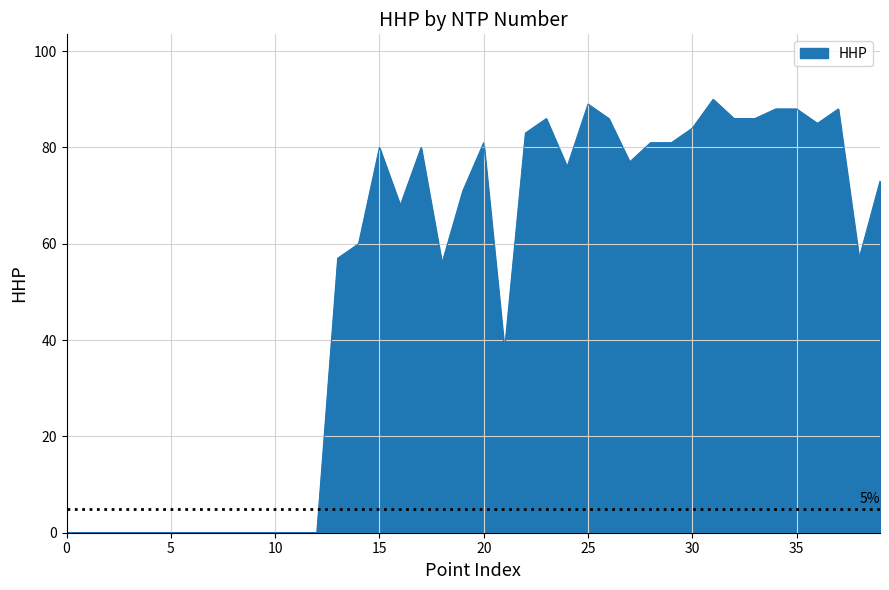

How many lines are shown in the chart?

1